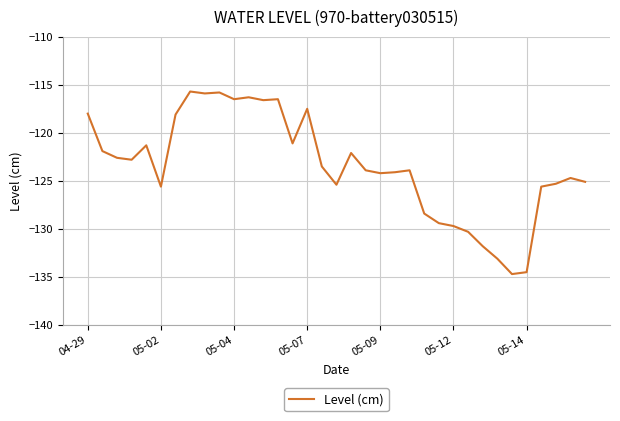

What is the minimum value shown in the chart?

-134.7